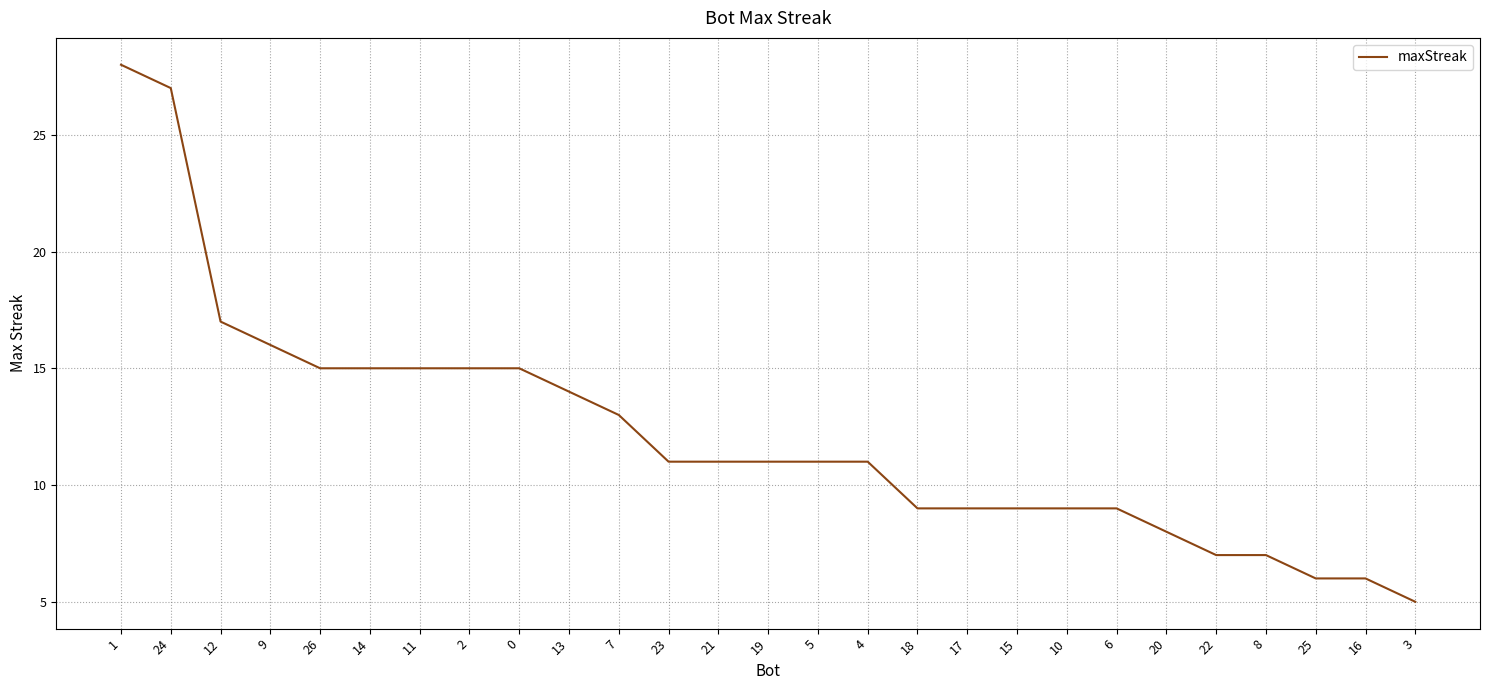

The value at 3 is 3. True or false?

False